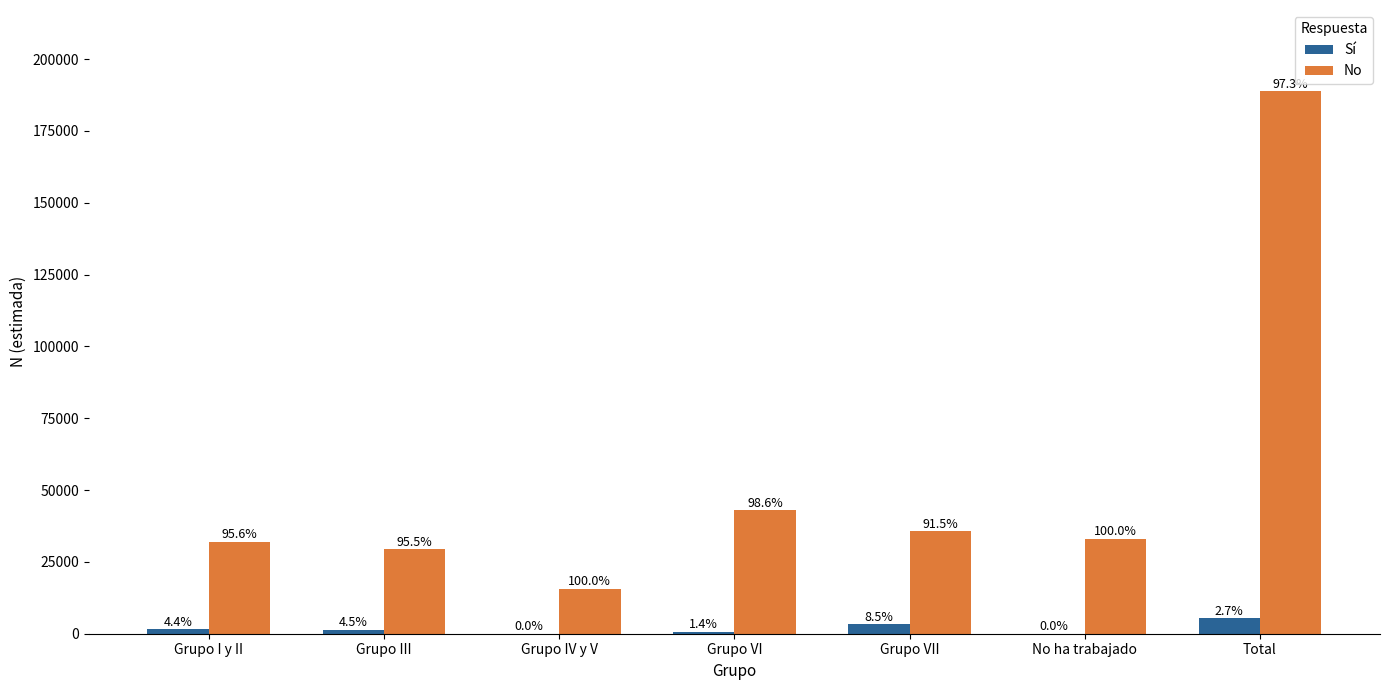

List the series in order of their overall mean, lowest first.

Sí, No